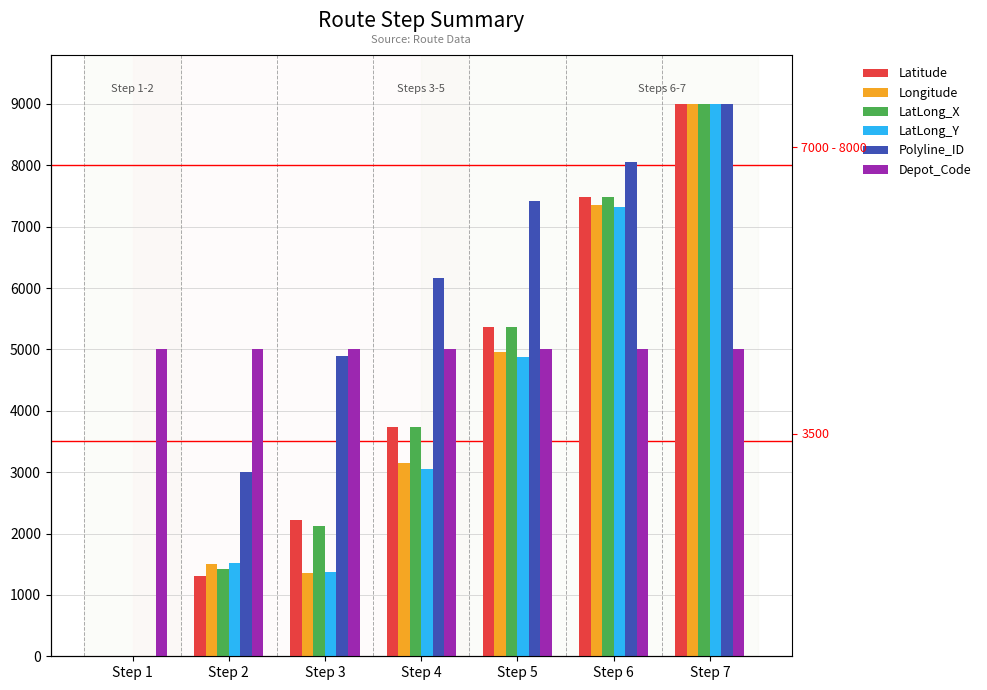

At which category is the sum across all series the highest?

Step 7